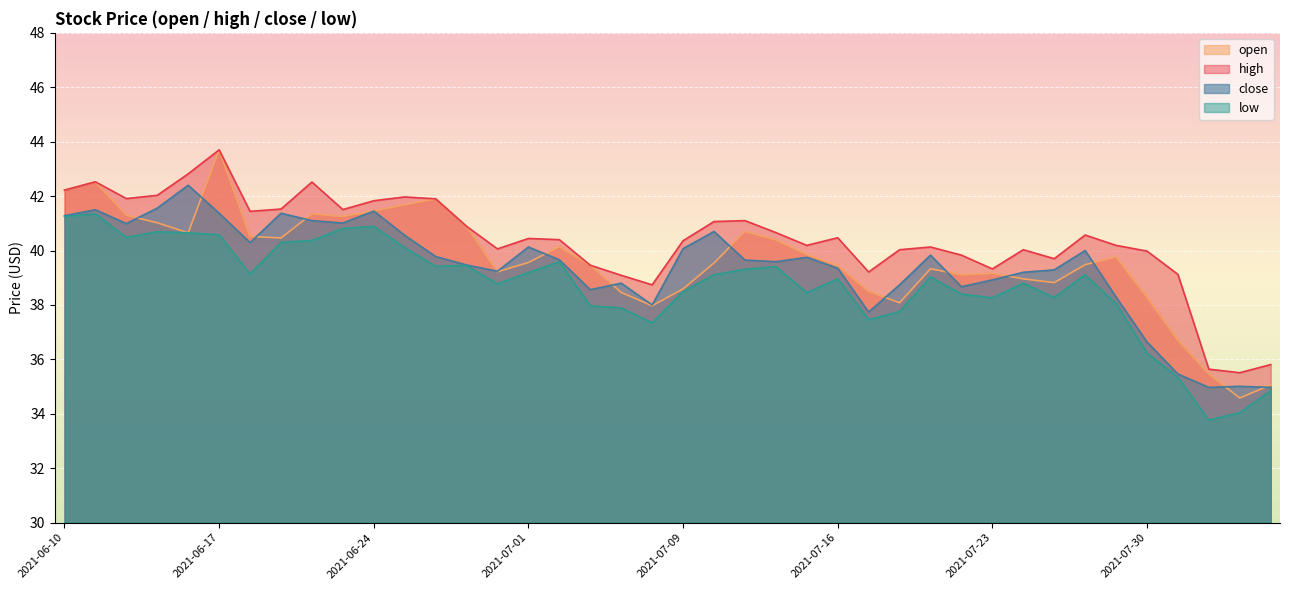

What is the difference between the second highest and second lowest values in the low series?

7.2